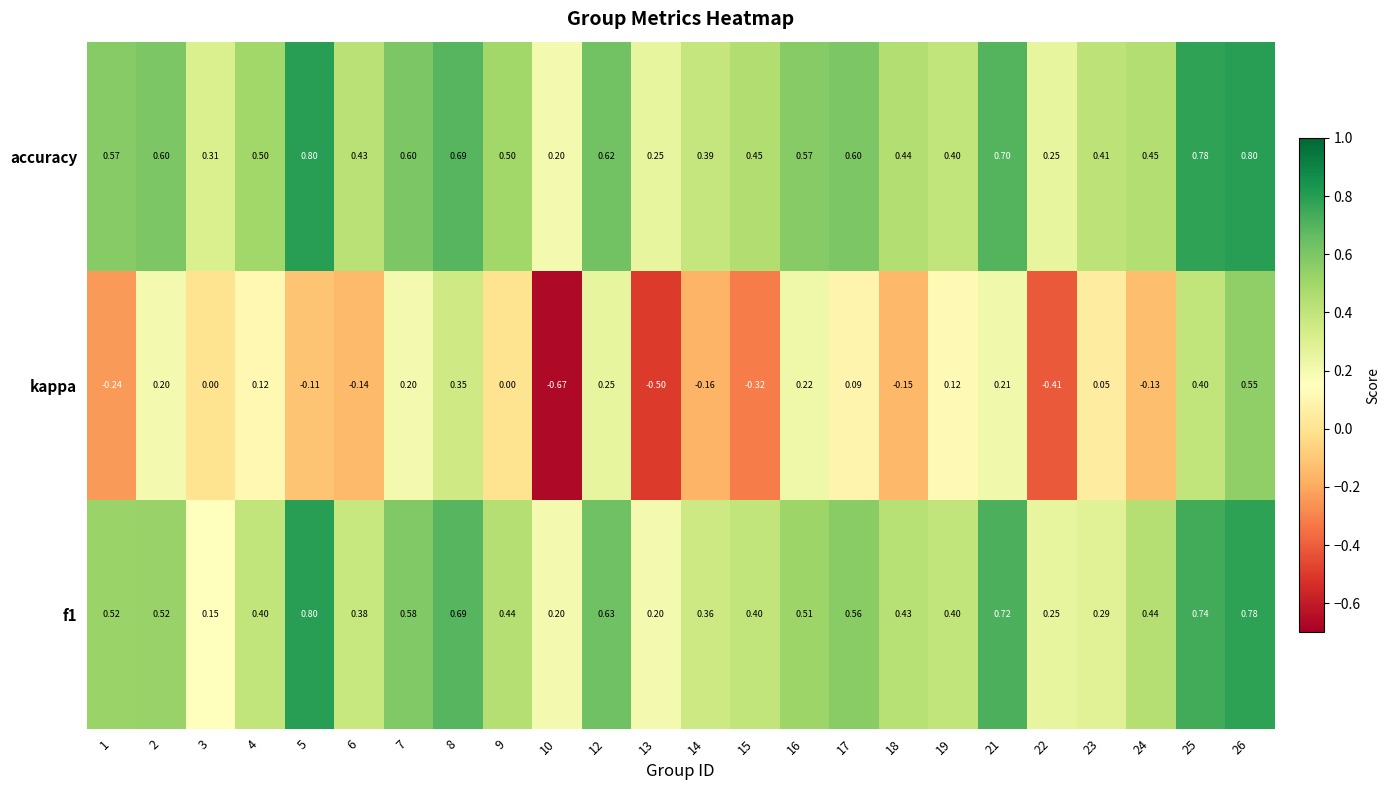

Which series has the largest range (max minus min)?

kappa